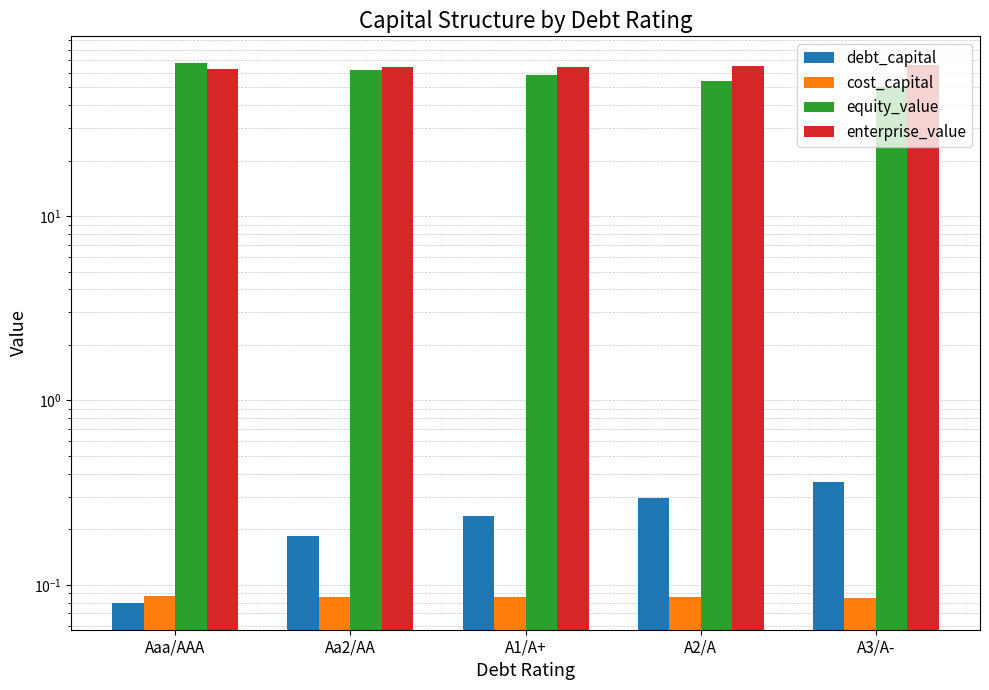

Read the cost_capital value at A2/A.

0.1